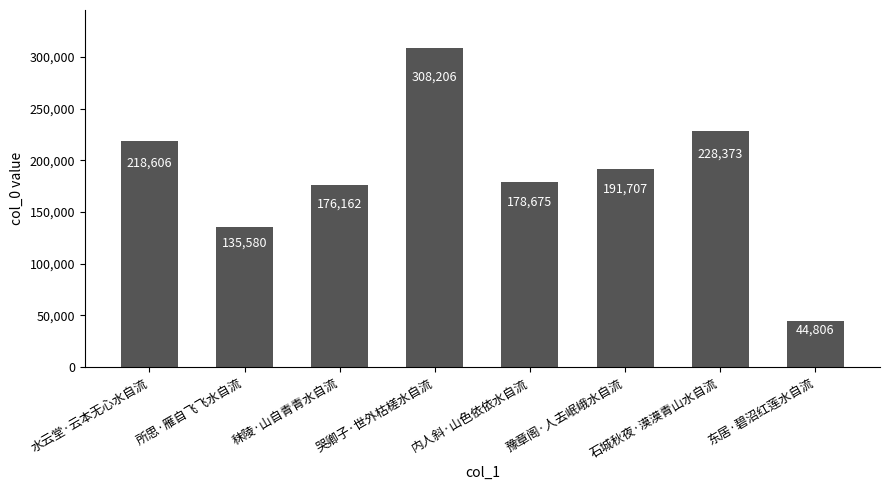

List the labels in order of value, largest first.

哭卿子·世外枯槎水自流, 石城秋夜·漠漠青山水自流, 水云堂·云本无心水自流, 豫章阁·人去岷峨水自流, 内人斜·山色依依水自流, 秣陵·山自青青水自流, 所思·雁自飞飞水自流, 东居·碧沼红莲水自流